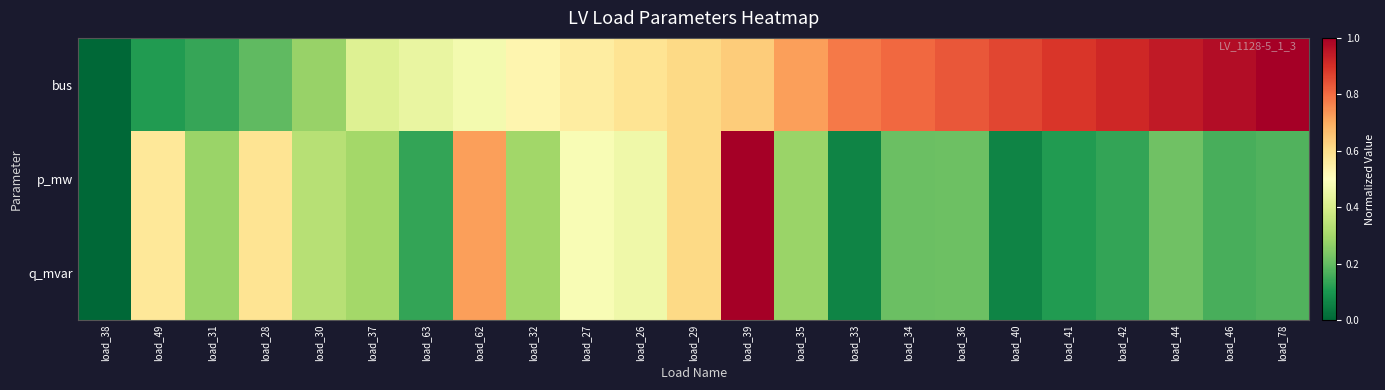

Between load_31 and load_44, which series saw the biggest shift?

bus